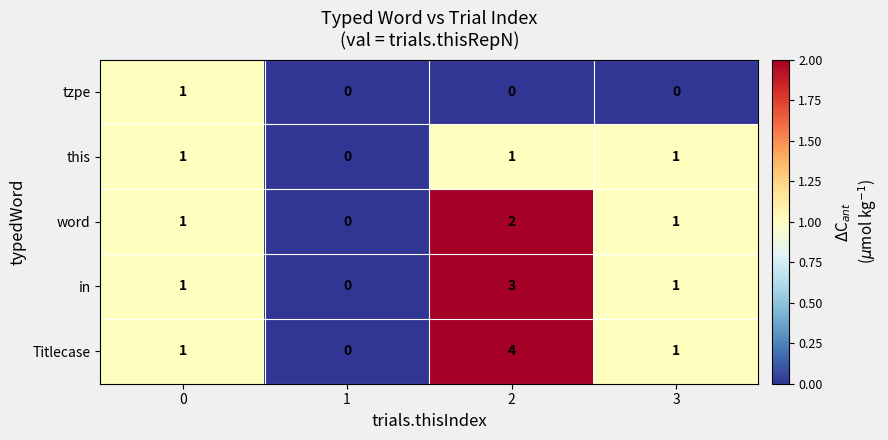

Count the tzpe values in the range 0 to 1.

4